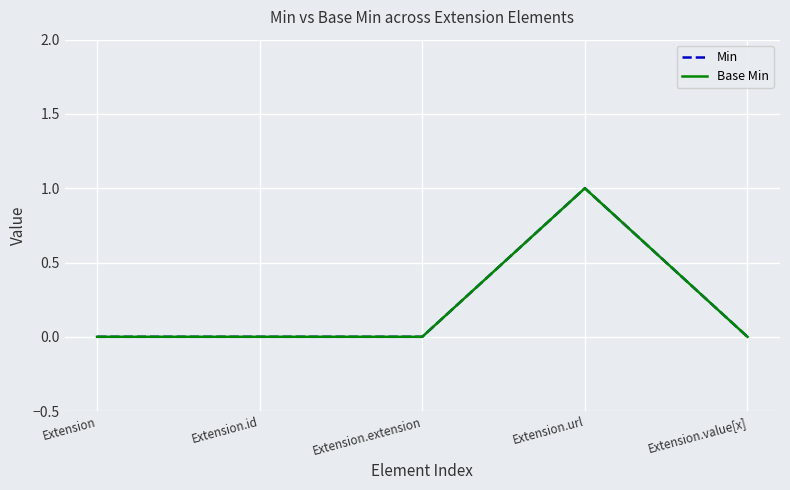

What is the label of the 1st point from the left?

Extension